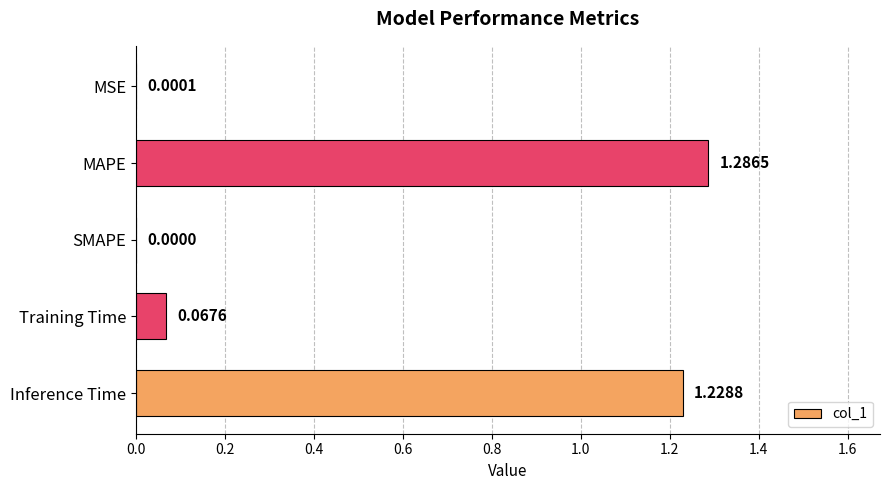

Between MSE and Training Time, which is larger?

Training Time